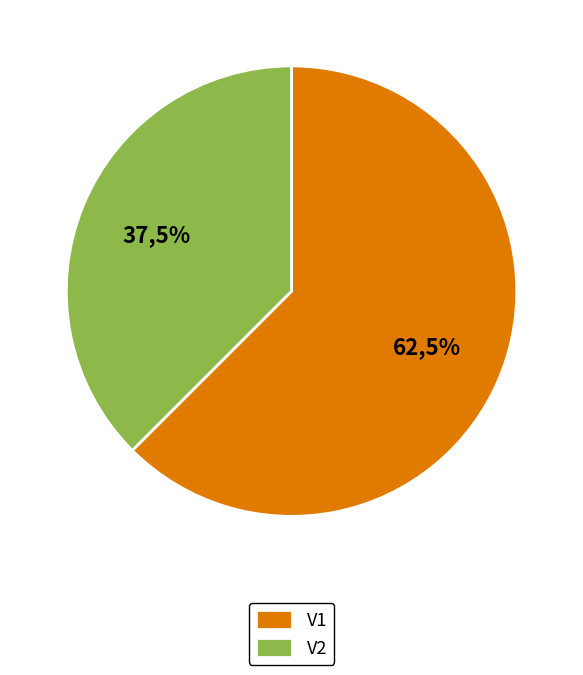

Is the sum of V1 and V2 greater than half?

Yes